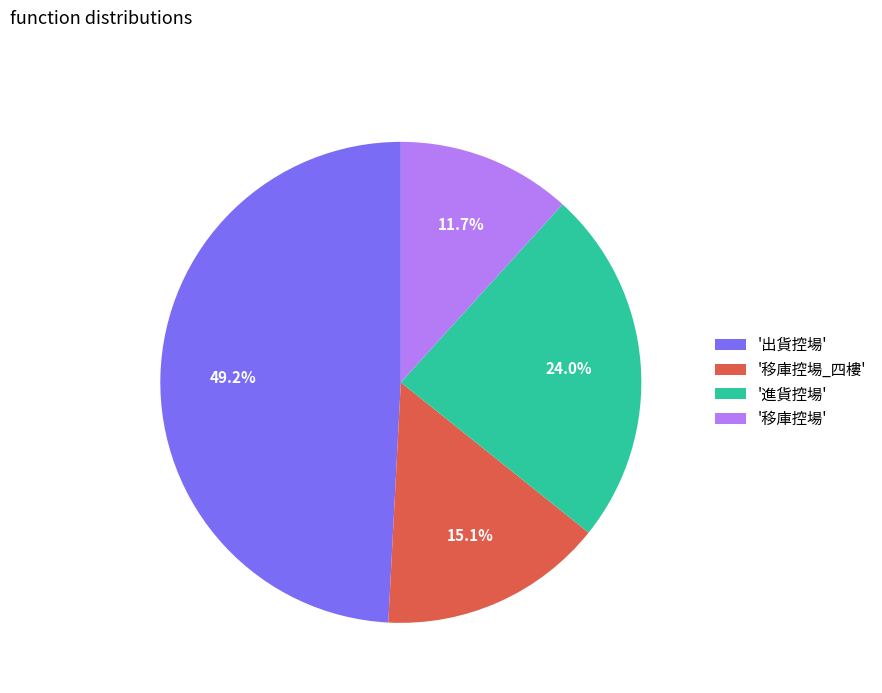

Rank the categories by value from lowest to highest.

'移庫控場', '移庫控場_四樓', '進貨控場', '出貨控場'